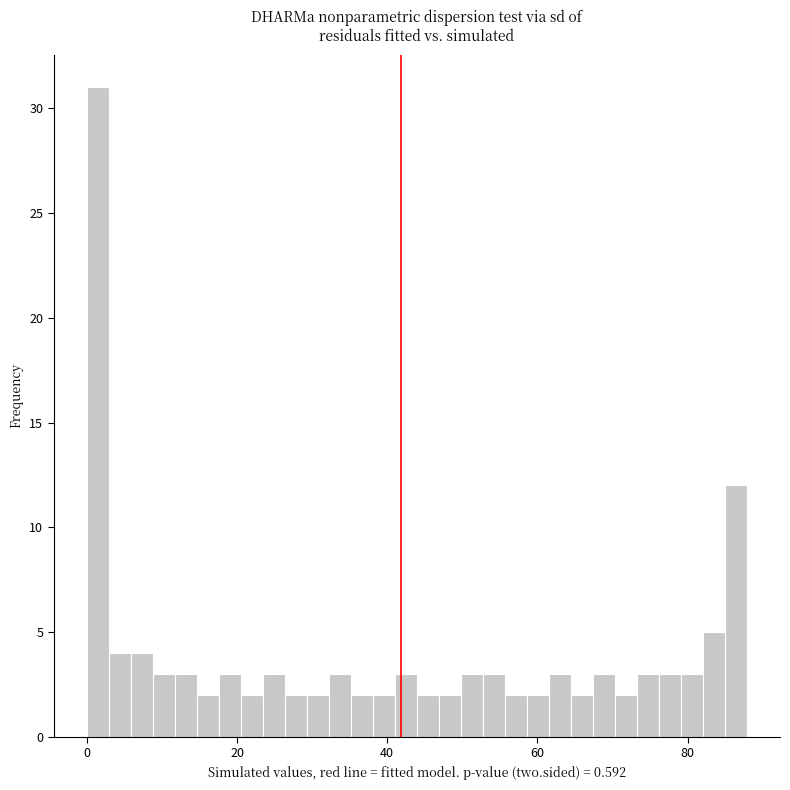

Around what value on the x-axis is the tallest bar? Give the approximate position of its centre, as read against the axis.

2